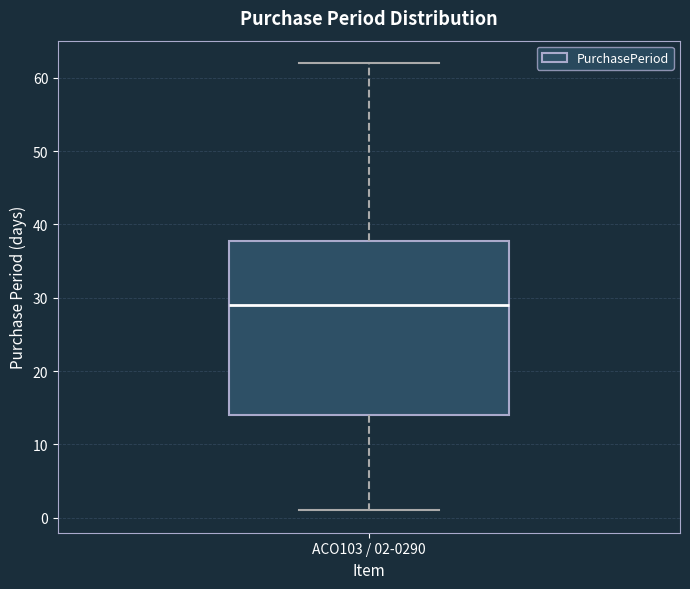

Where is the lower edge of the box for ACO103 / 02-0290 on the y-axis? The values are not printed on the chart, so give them approximately, as read against the axis.

14